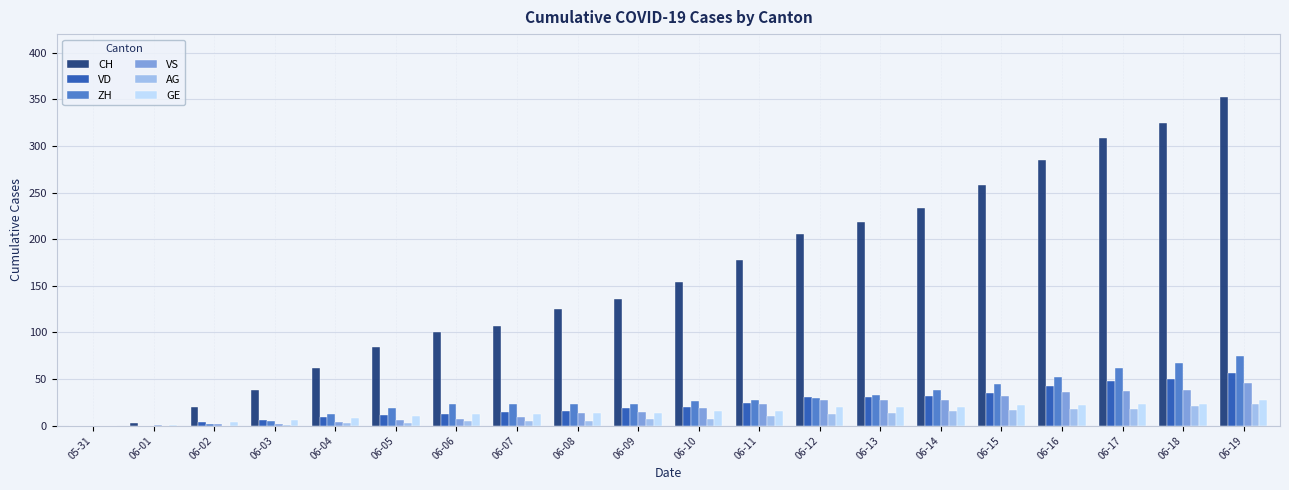

Which series has the largest total across all categories?

CH